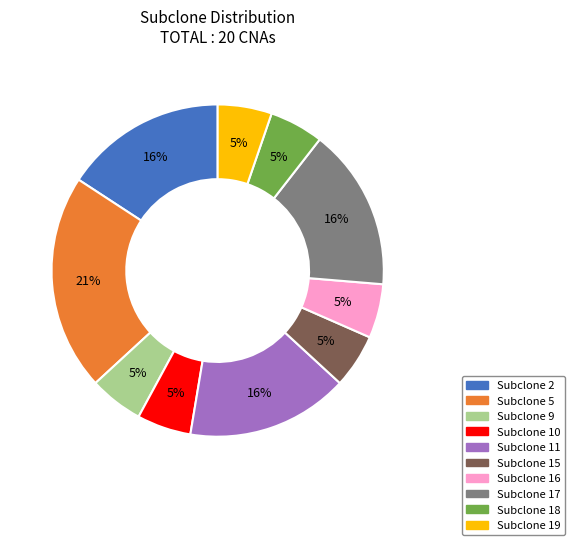

Is there a majority slice in this chart?

No